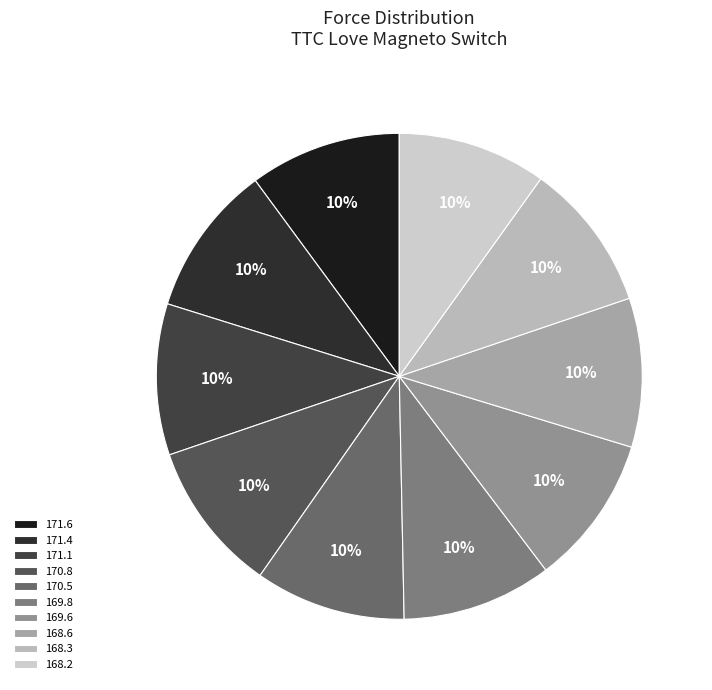

Count the number of slices in the pie.

10